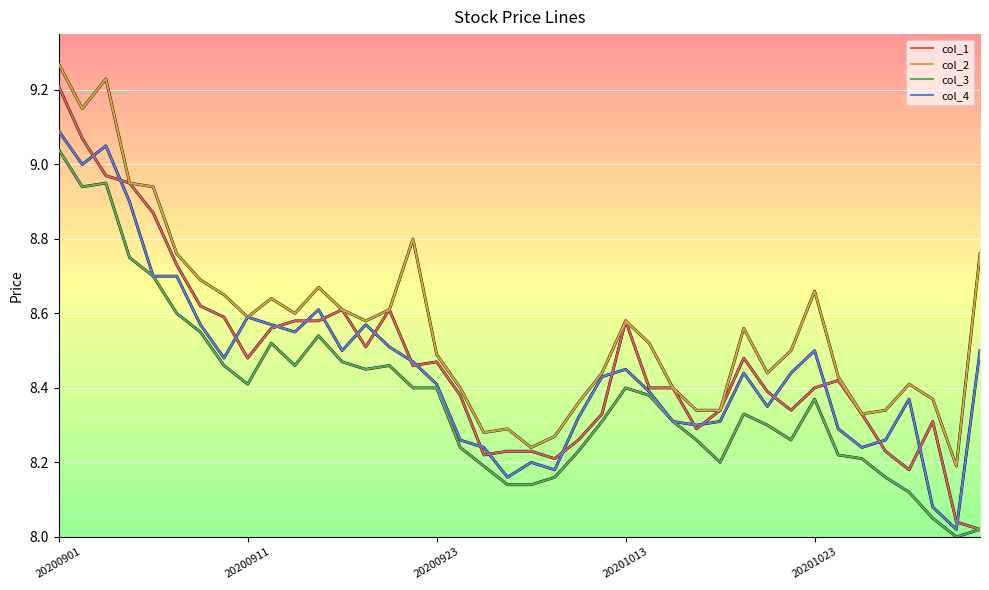

True or false: col_3 and col_2 cross at least once.

False